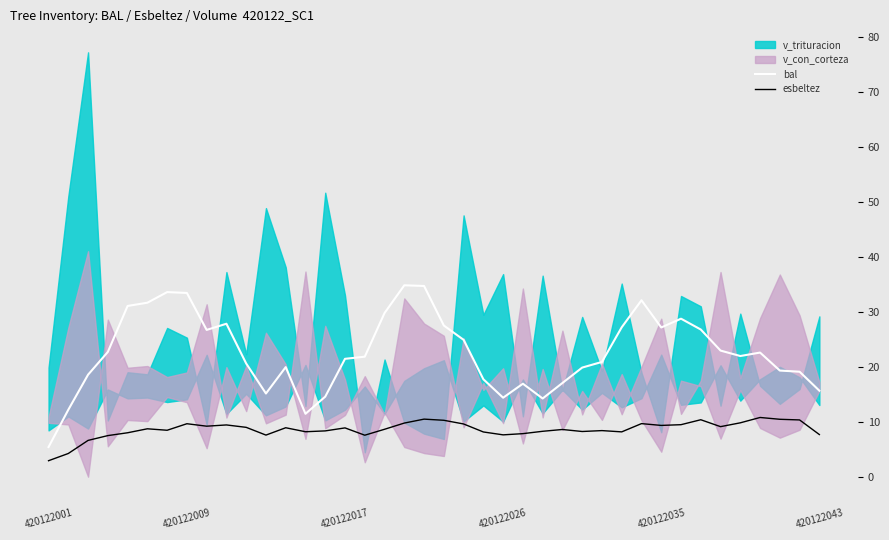

True or false: bal and esbeltez intersect in this chart.

False